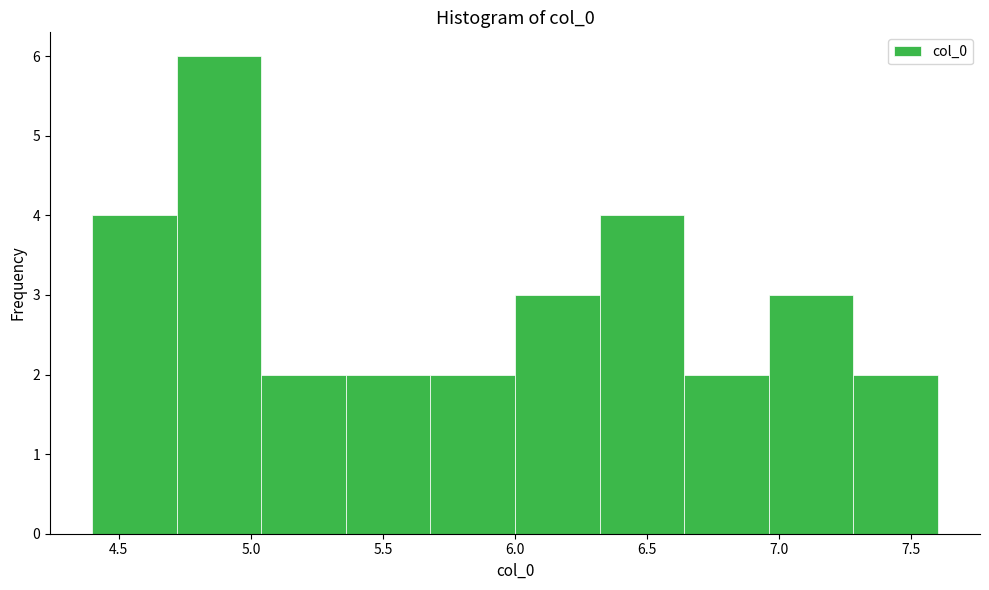

What is the height of the bar covering 6.32 to 6.64 on the x-axis? Neither the bar edges nor the heights are printed on the chart, so give them approximately, as read against the axes.

4